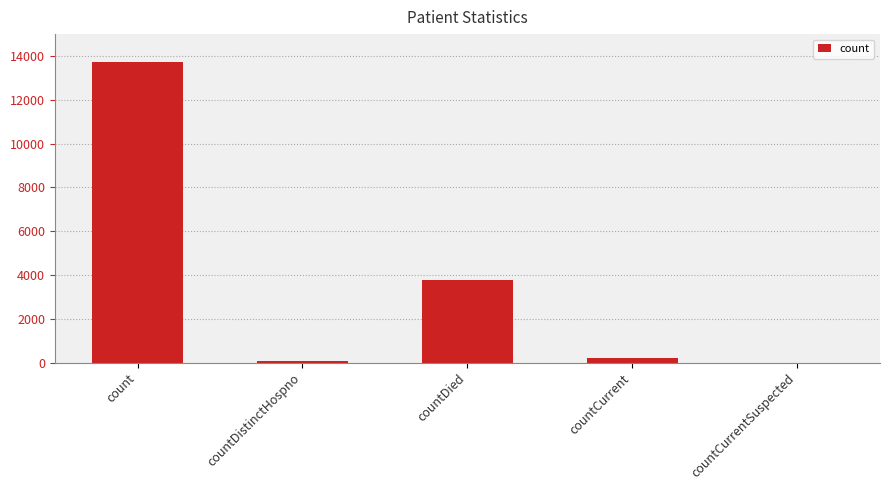

What is the greatest value displayed?

13748